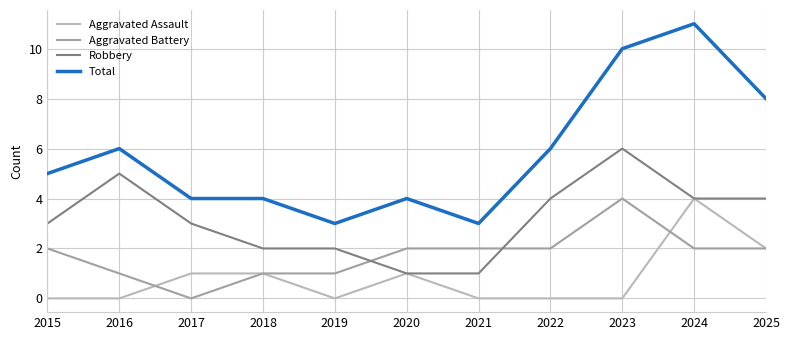

Between 2018 and 2024, which series saw the biggest shift?

Total